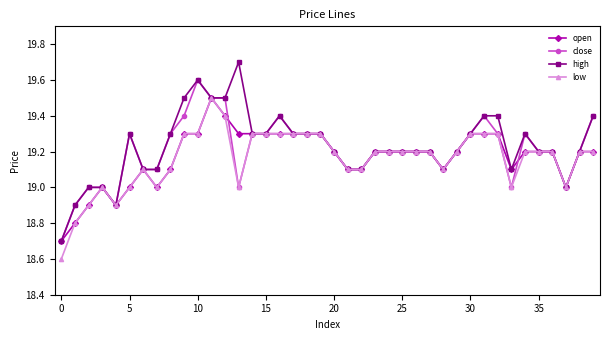

What is the value of the open point at the 6th from the left?

19.0